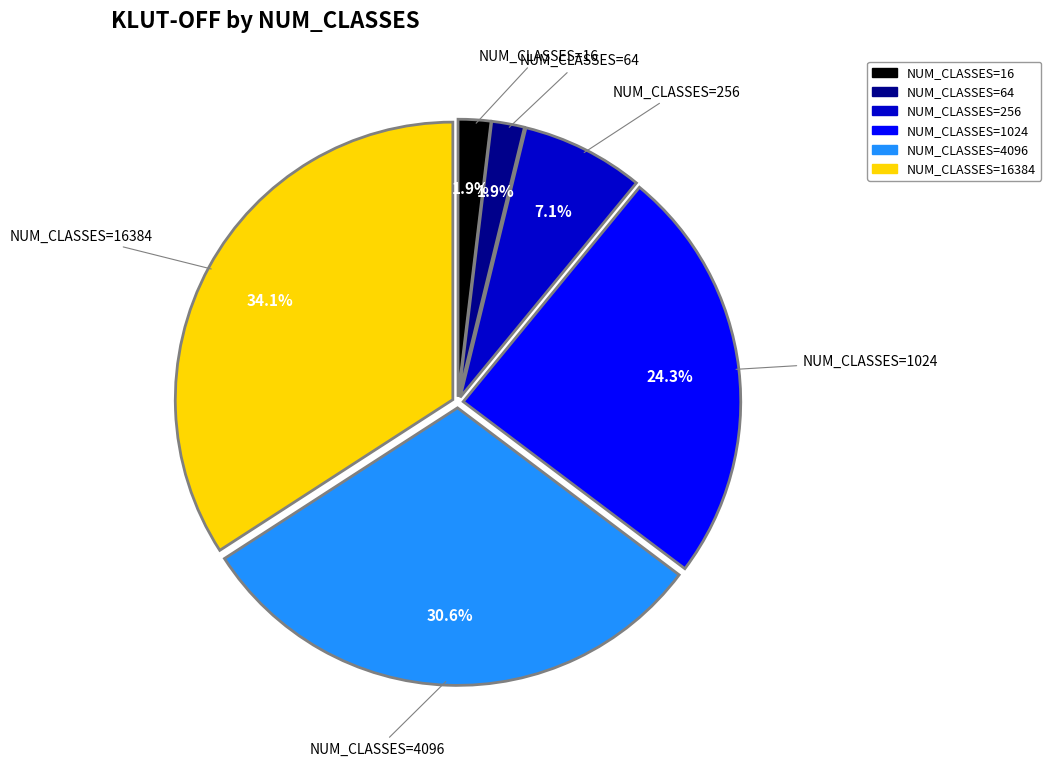

Is there any slice that represents more than half of the pie?

No